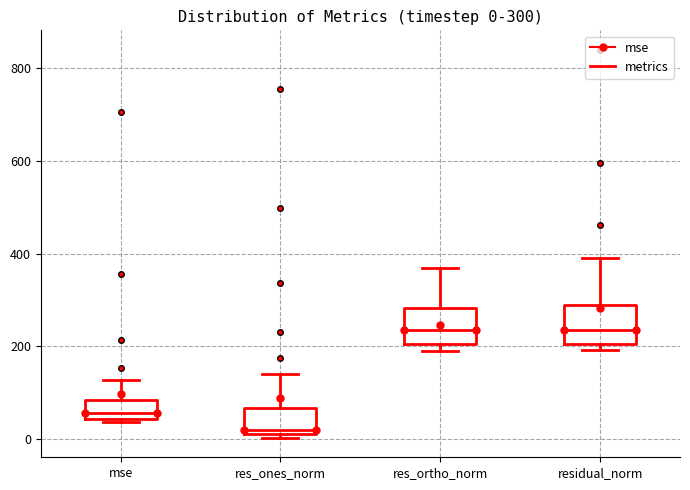

Which box has the lowest median line?

res_ones_norm